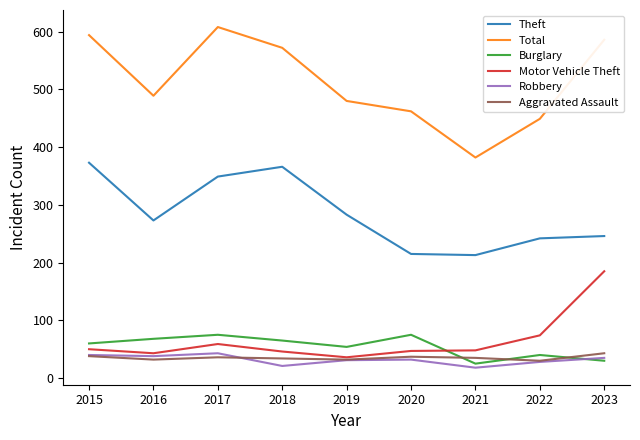

List the labels in order of Total value, smallest first.

2021, 2022, 2020, 2019, 2016, 2018, 2023, 2015, 2017